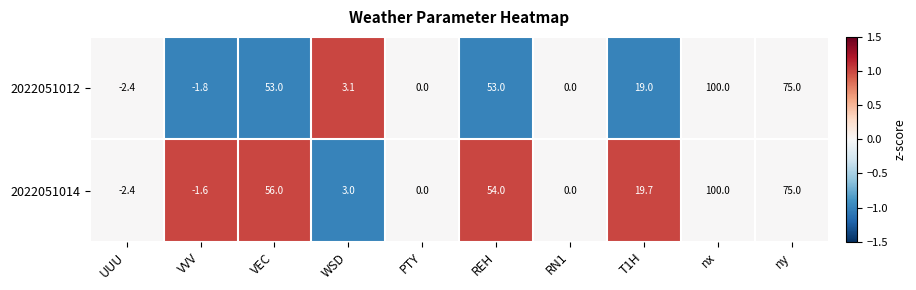

At VEC, list the series in order from smallest to largest.

2022051012, 2022051014